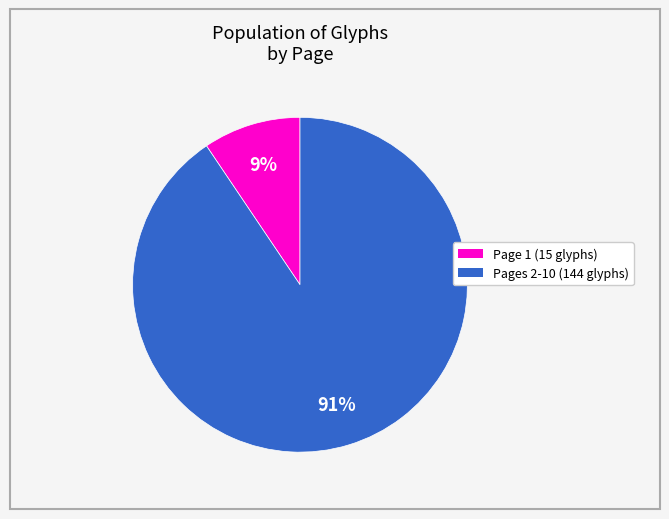

Is there any slice that represents more than half of the pie?

Yes